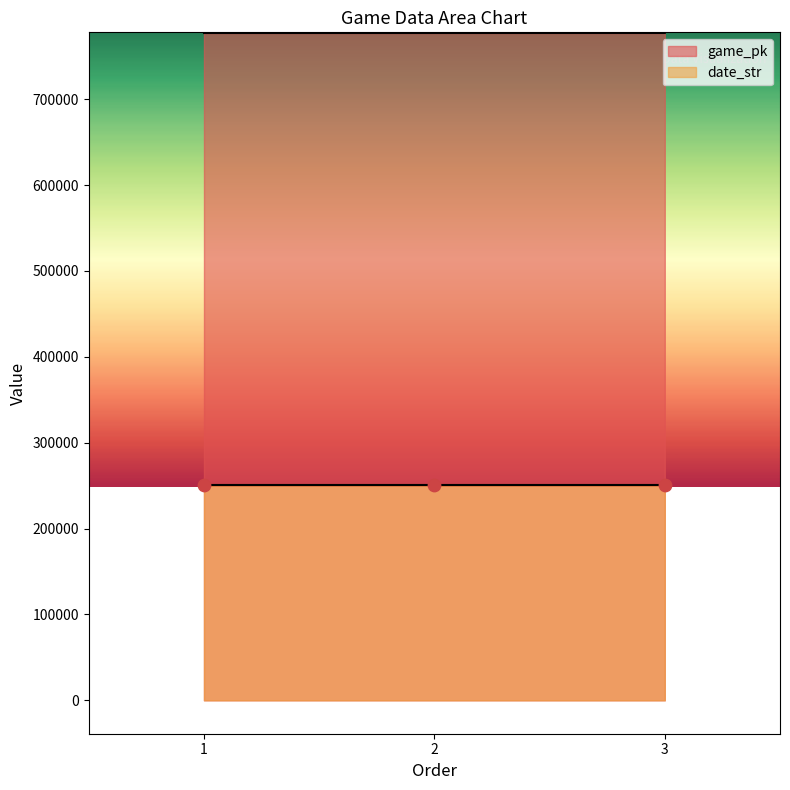

Which series contains the lowest Y value?

date_str